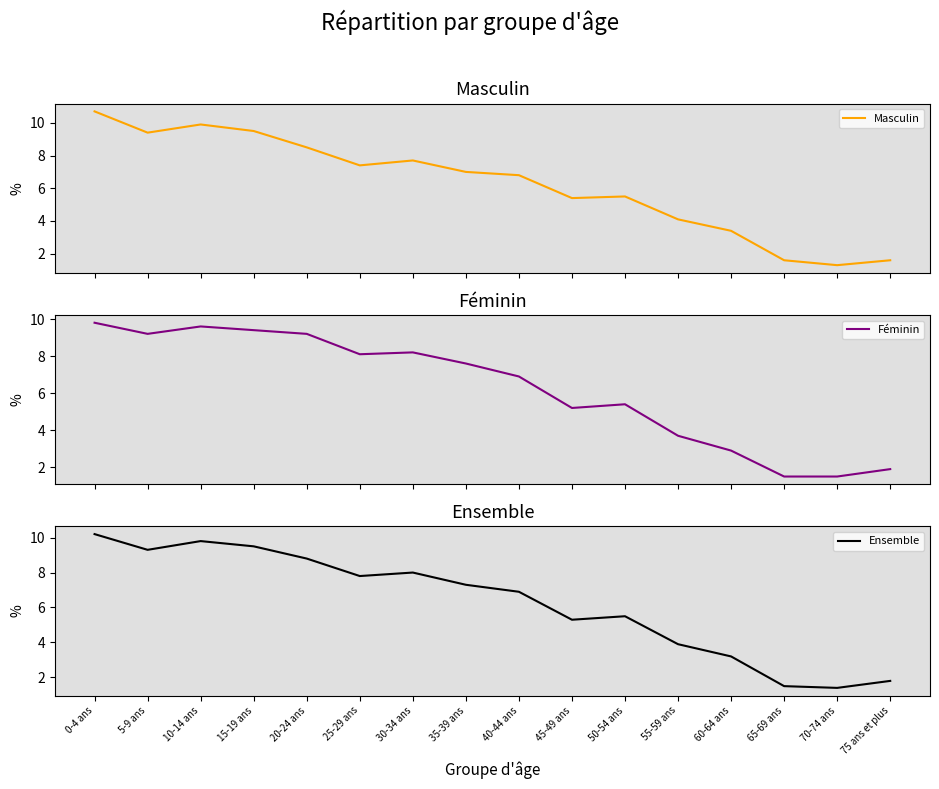

Where is the first local maximum for Ensemble?

10-14 ans